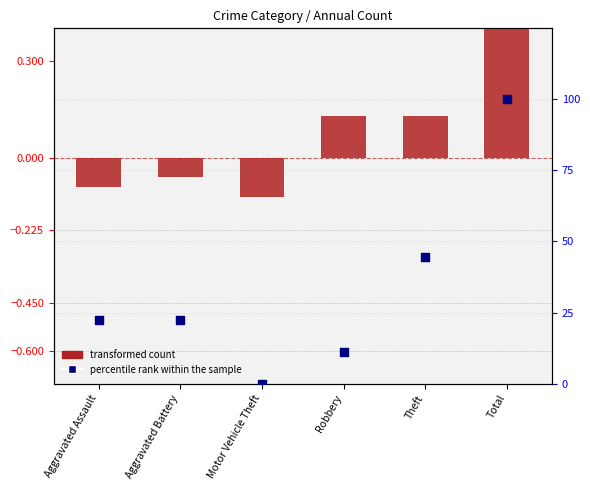

At how many categories does at least one series exceed 15?

4